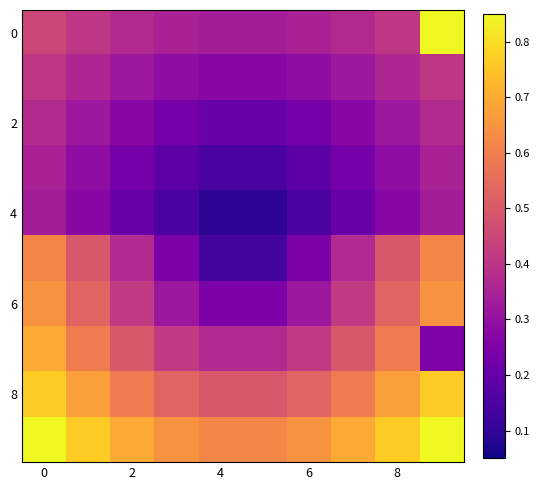

Reading left to right, list all the values displayed in this chart.

row_0: 0.4	0.4	0.4	0.3	0.3	0.3	0.3	0.4	0.4	0.8
row_1: 0.4	0.4	0.3	0.3	0.3	0.3	0.3	0.3	0.4	0.4
row_2: 0.4	0.3	0.3	0.2	0.2	0.2	0.2	0.3	0.3	0.4
row_3: 0.3	0.3	0.2	0.2	0.1	0.1	0.2	0.2	0.3	0.3
row_4: 0.3	0.3	0.2	0.1	0.1	0.1	0.1	0.2	0.3	0.3
row_5: 0.6	0.5	0.4	0.2	0.1	0.1	0.2	0.4	0.5	0.6
row_6: 0.6	0.5	0.4	0.3	0.2	0.2	0.3	0.4	0.5	0.6
row_7: 0.7	0.6	0.5	0.4	0.4	0.4	0.4	0.5	0.6	0.2
row_8: 0.8	0.7	0.6	0.5	0.5	0.5	0.5	0.6	0.7	0.8
row_9: 0.8	0.8	0.7	0.6	0.6	0.6	0.6	0.7	0.8	0.8